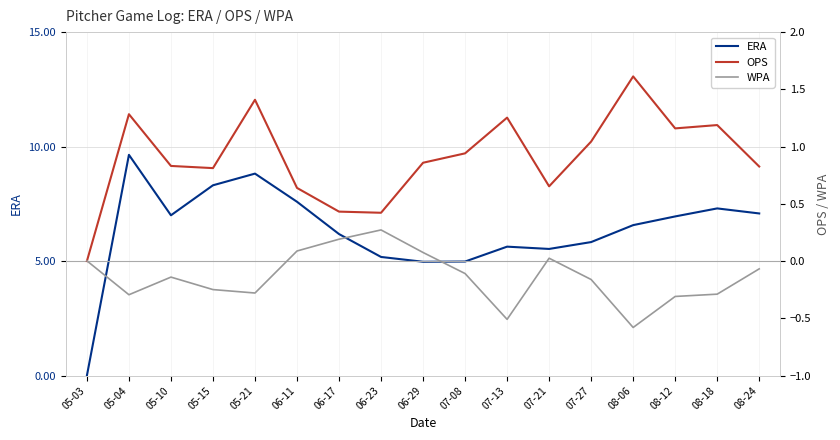

What position from the left is 07-27?

13